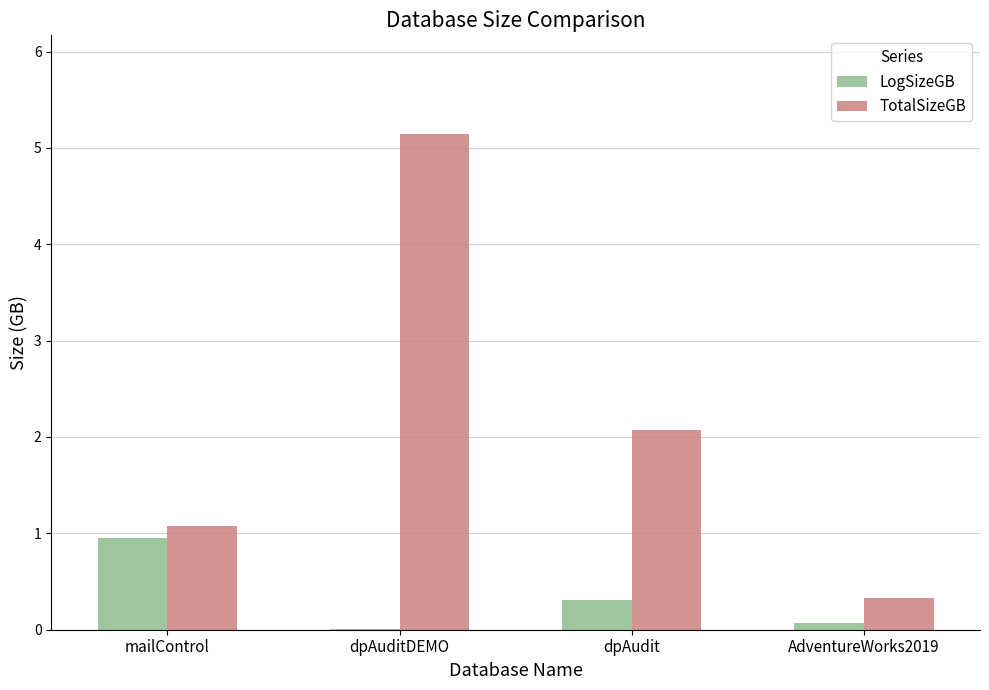

Is it true that LogSizeGB equals 0.9 at mailControl?

True